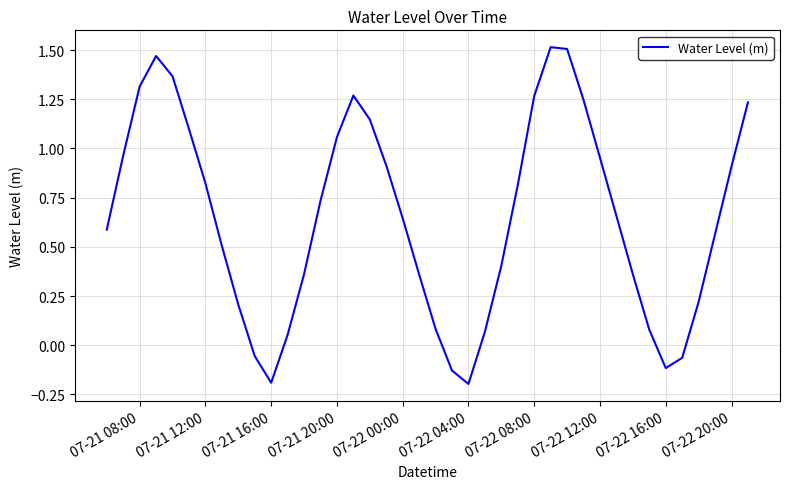

How many interior local peaks (higher than both neighbors) does the data have?

3